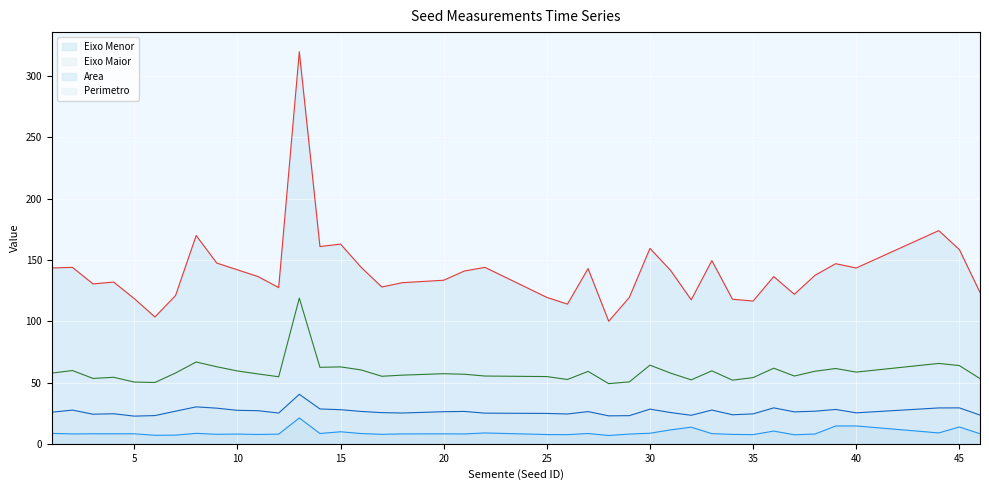

What is the total value across all series at 10?

236.7